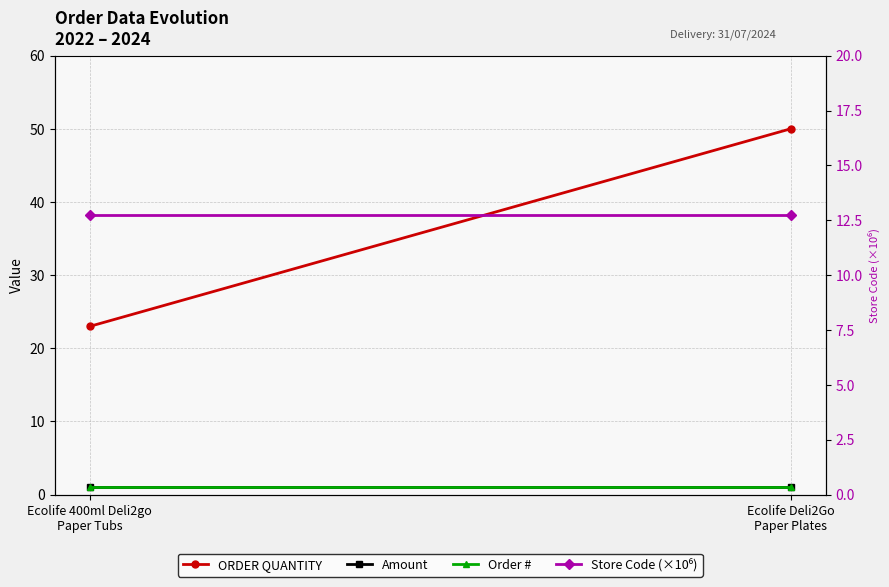

What is the difference between the highest and lowest values at Ecolife Deli2Go
Paper Plates?

49.0